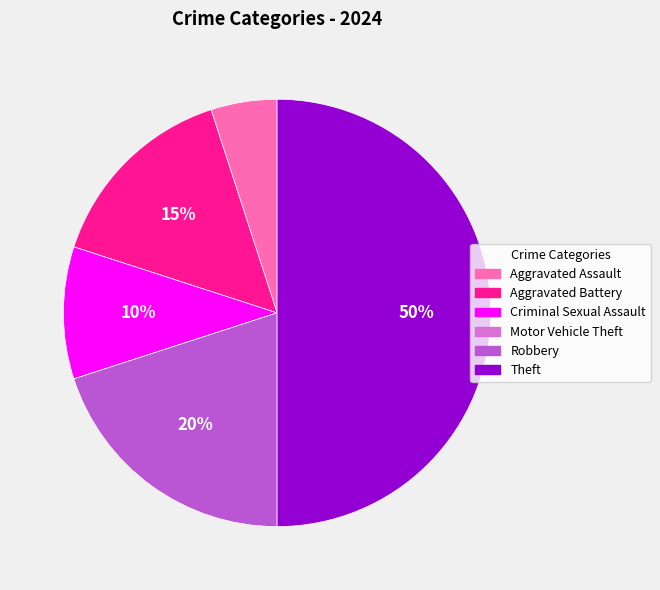

True or false: Aggravated Battery accounts for 15% of the total.

True